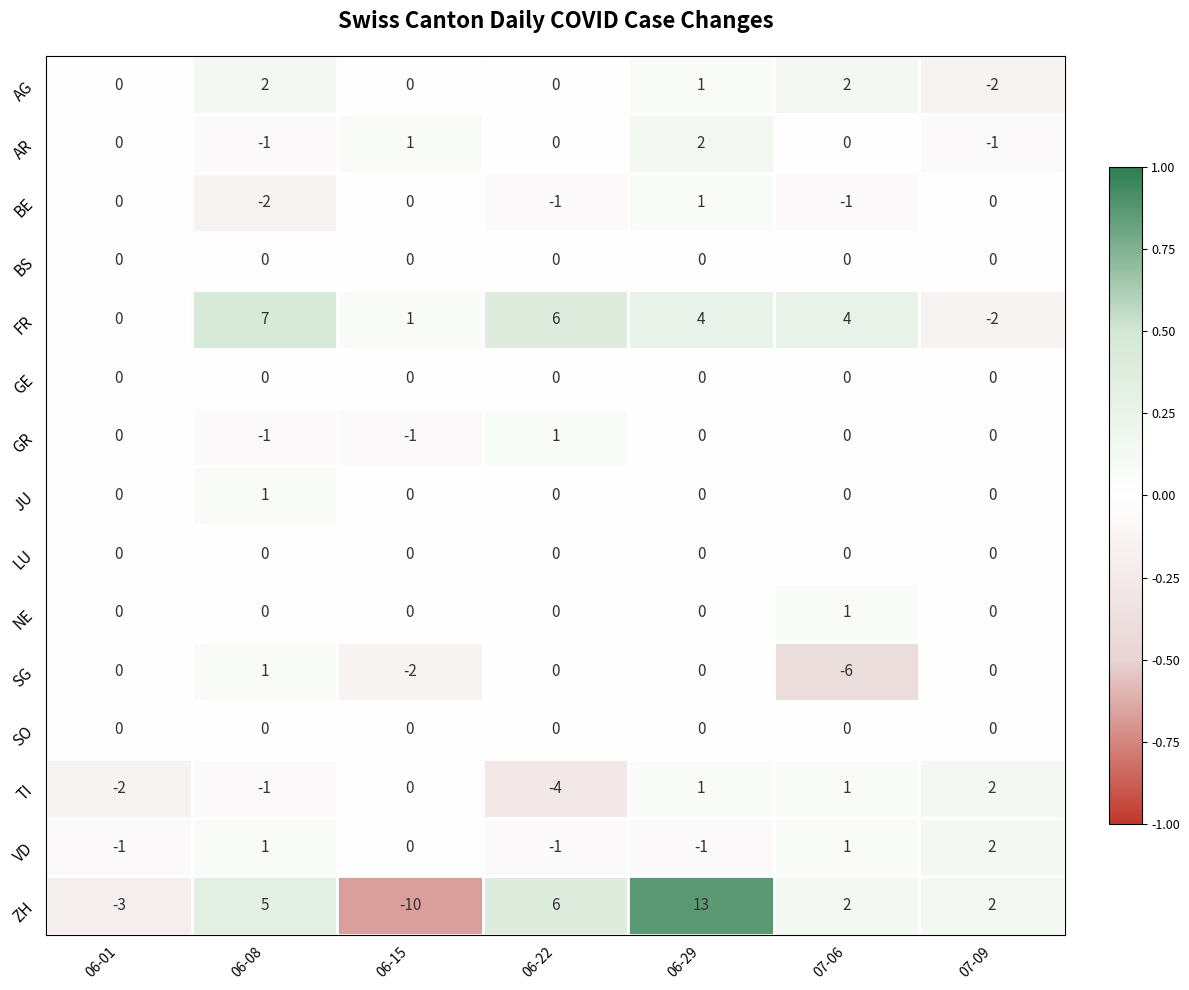

The SO series shows 0 at 06-15. True or false?

True